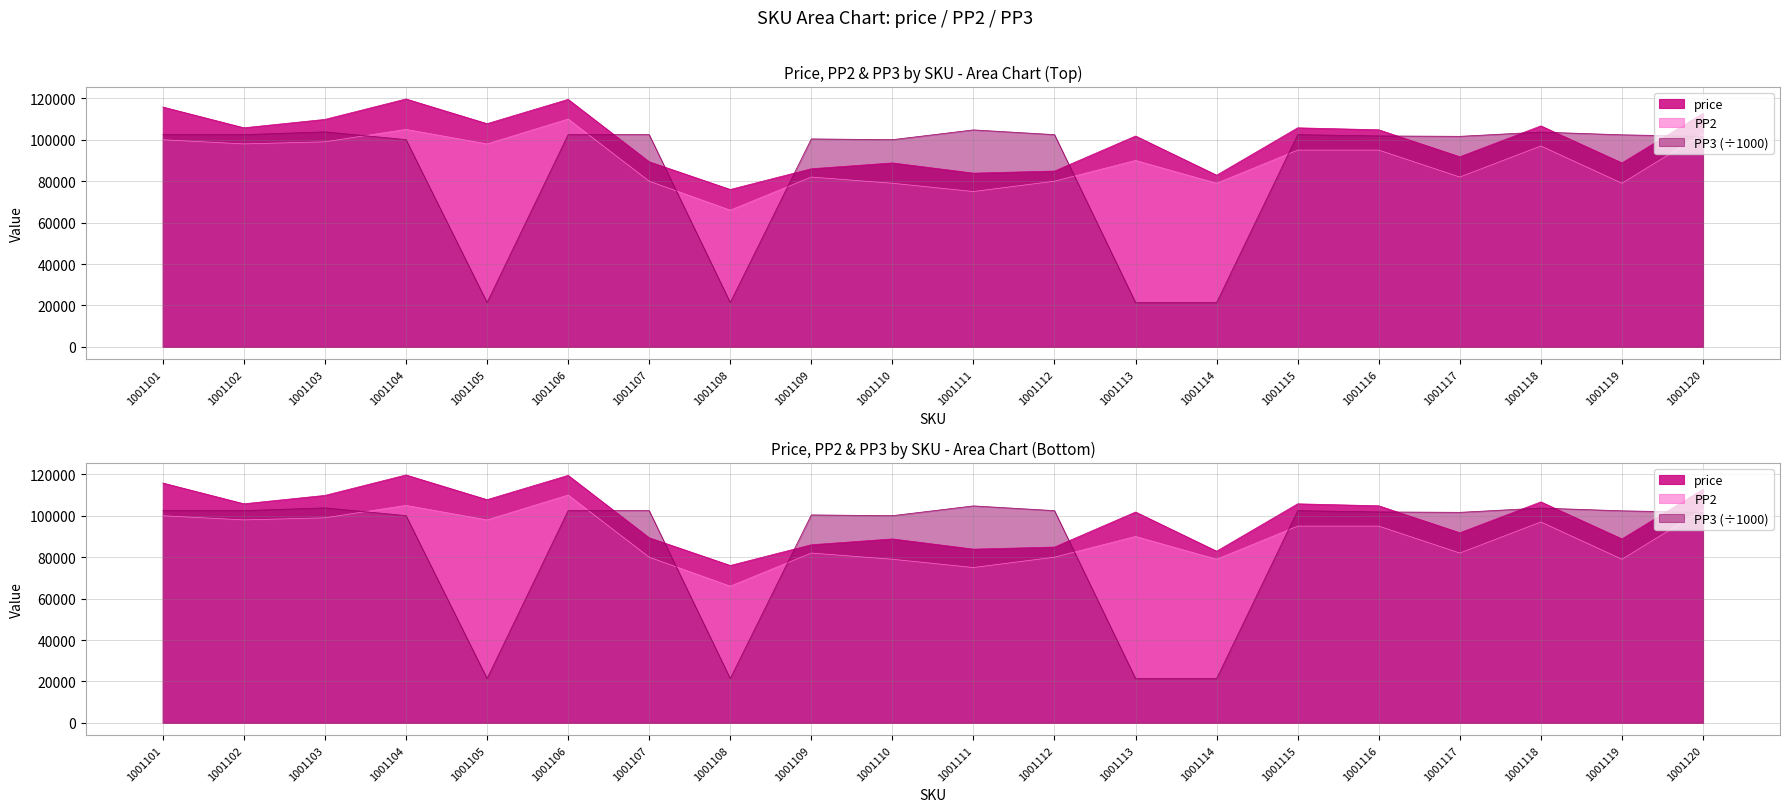

How many interior local valleys does the PP2 series have?

7